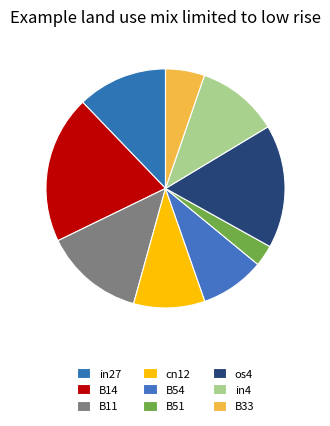

Combined, do B14 and cn12 account for over 50%?

No